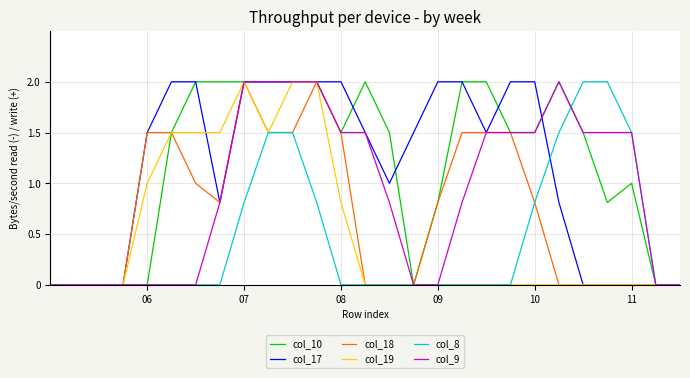

What is the highest value of the col_19 series?

2.0